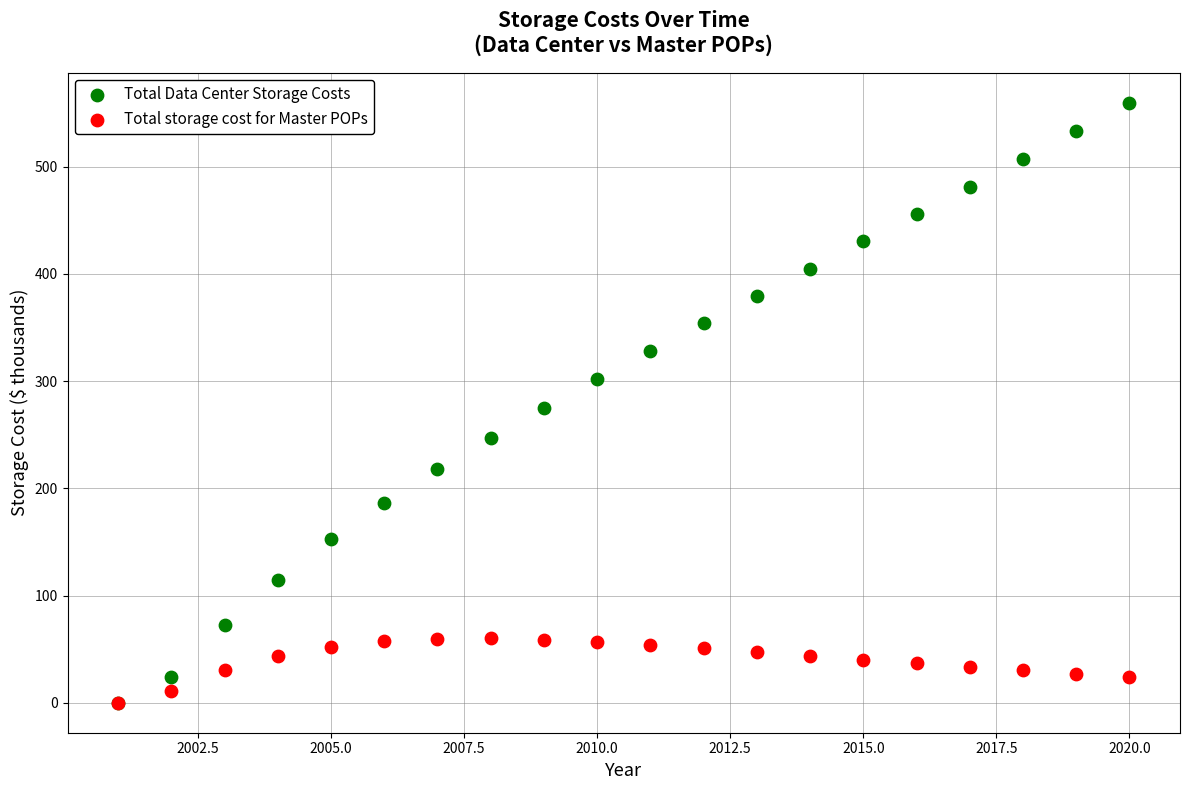

Which series has the largest Y range (max minus min)?

Total Data Center Storage Costs